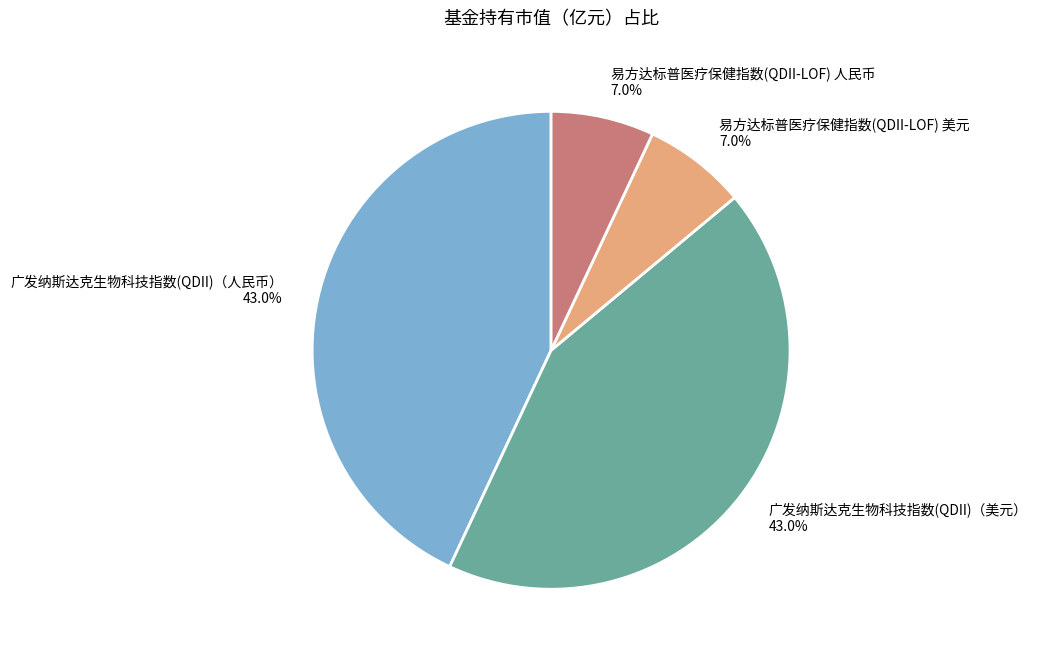

Which has a higher value, 易方达标普医疗保健指数(QDII-LOF) 美元 or 广发纳斯达克生物科技指数(QDII)（人民币）?

广发纳斯达克生物科技指数(QDII)（人民币）